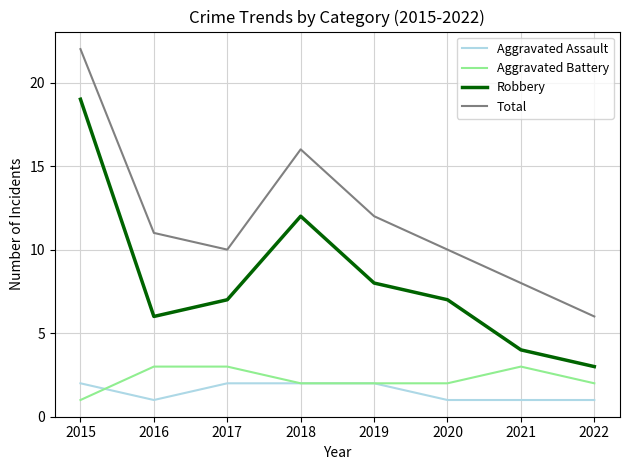

At which category is the sum across all series the highest?

2015